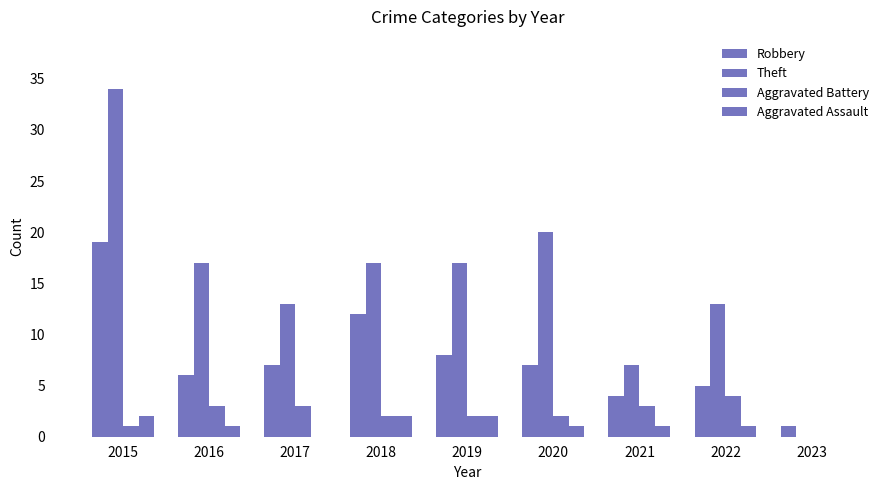

How many positive values does the Aggravated Battery series have?

8